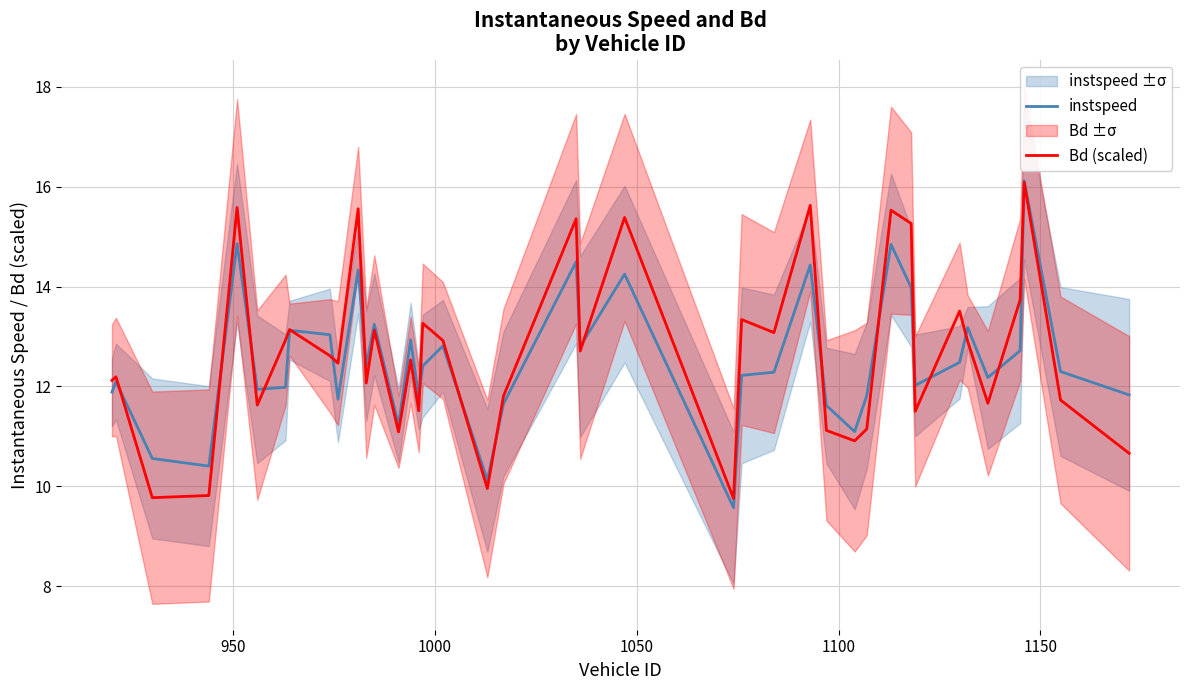

What is the maximum value for Bd (scaled)?

16.1